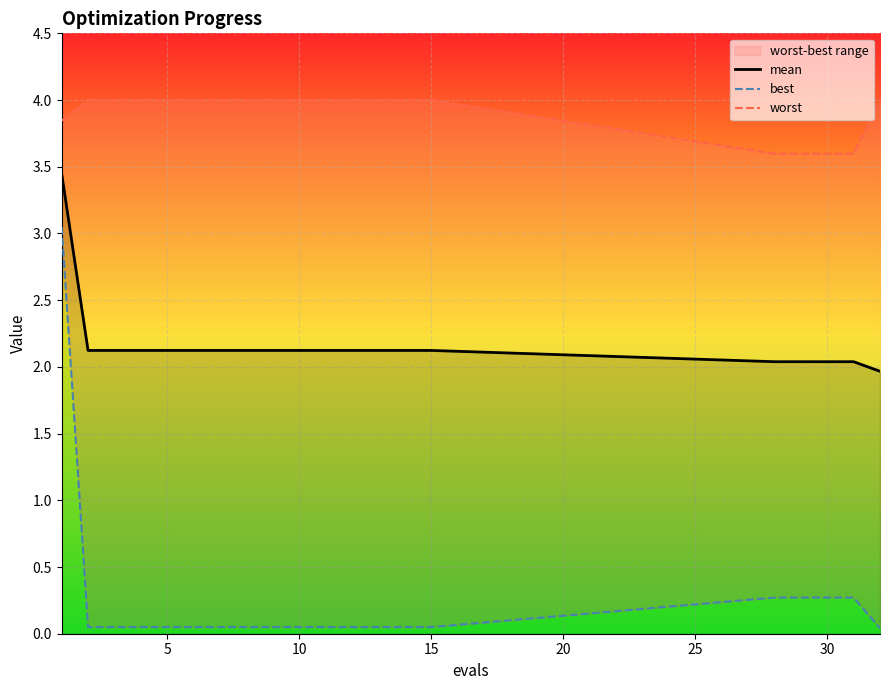

Is it true that mean equals 2.1 at 15?

True